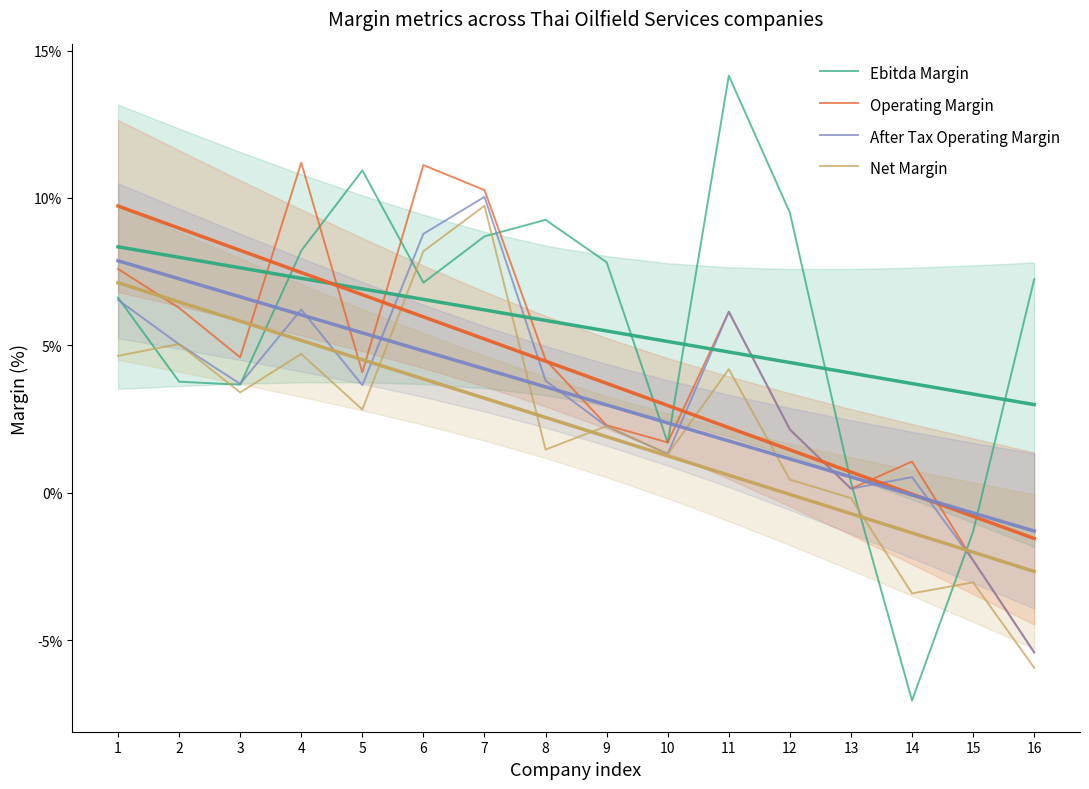

What is the maximum value shown in the chart?

0.1